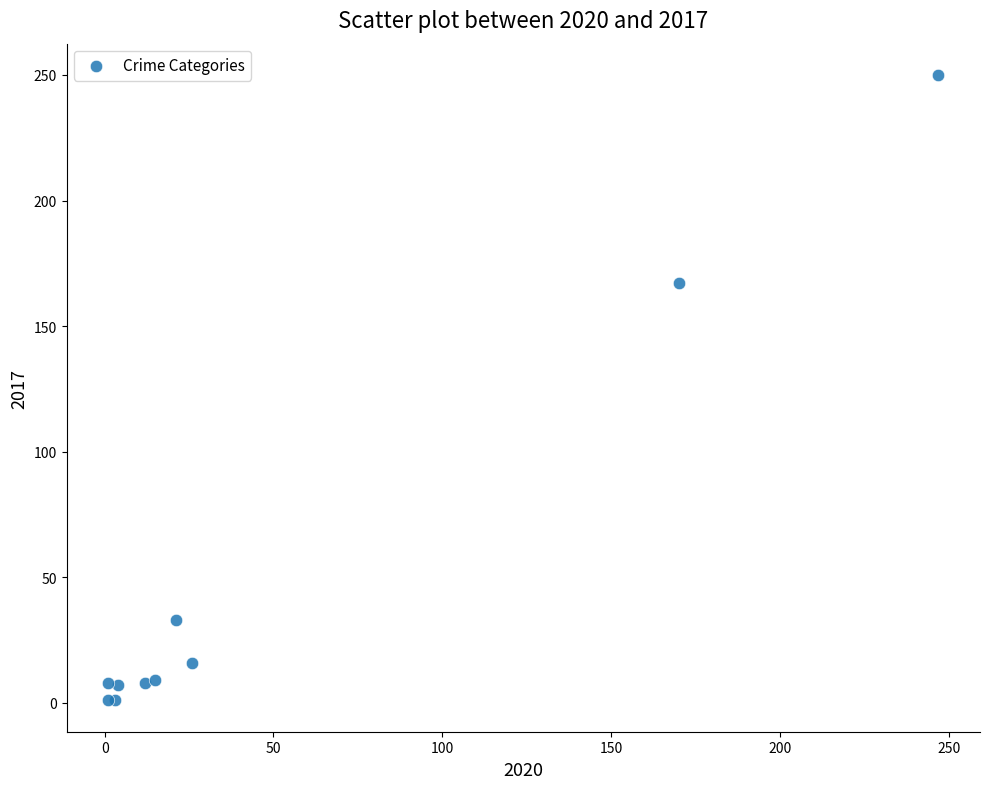

What Y value in the scatter plot is closest to 125?

167